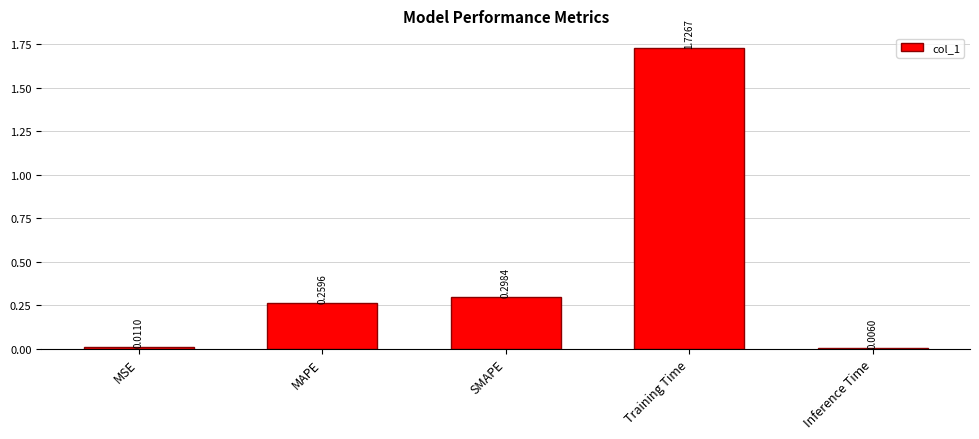

List the labels in order of value, largest first.

Training Time, SMAPE, MAPE, MSE, Inference Time